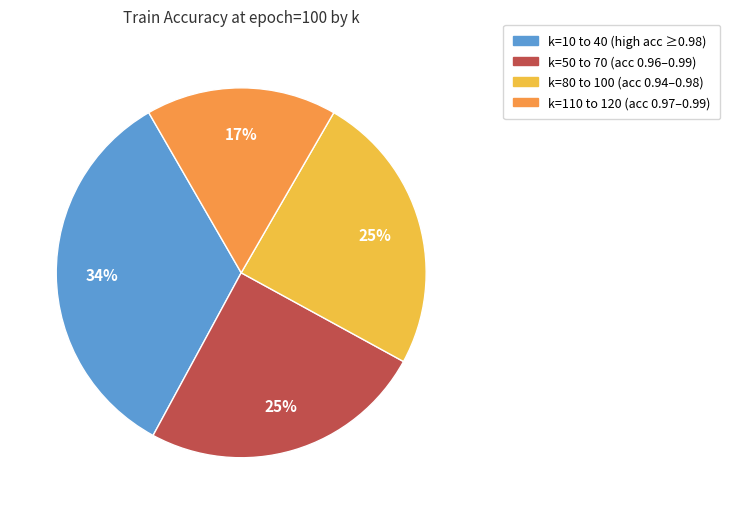

Is it true that k=80 to 100 (acc 0.94–0.98) is 25% of the pie?

True